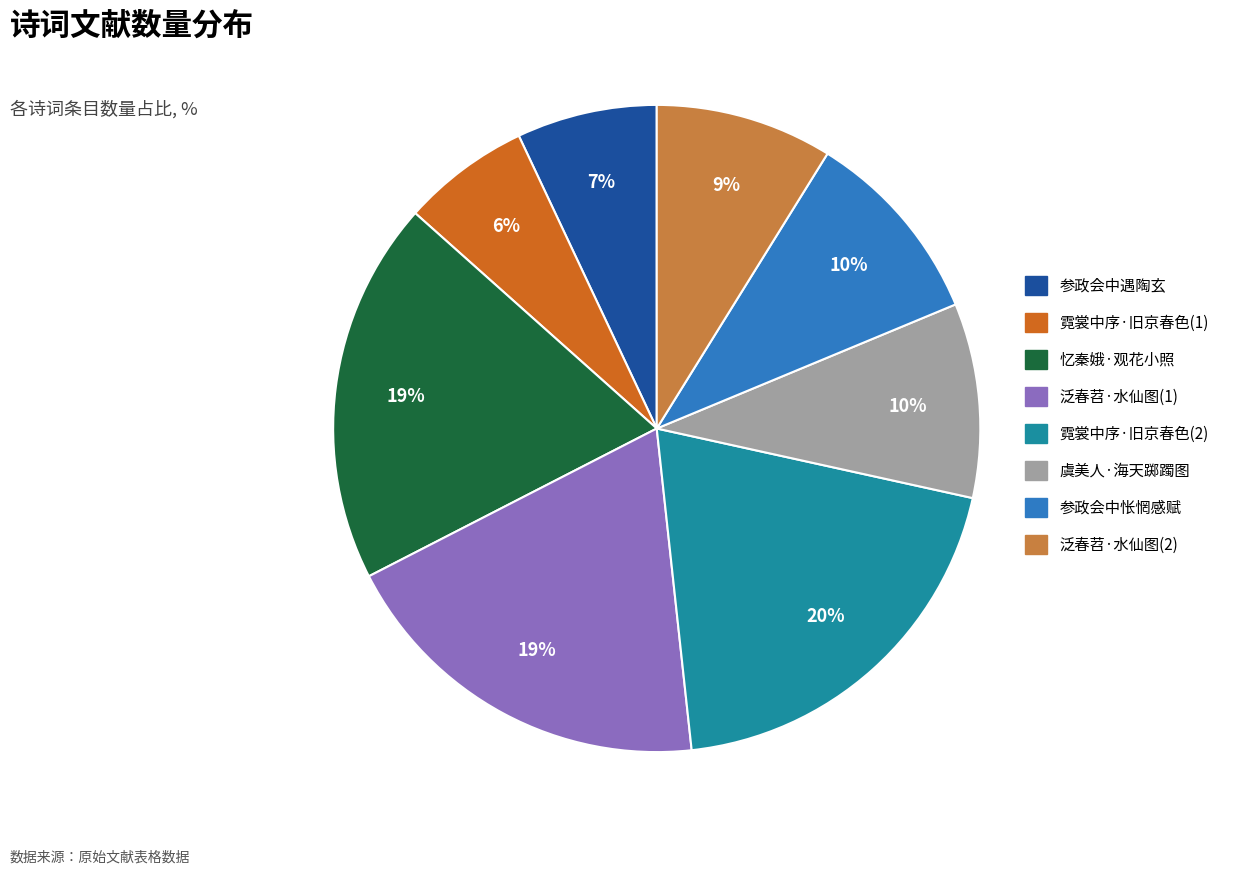

To the nearest percent, what portion does 泛春苕·水仙图(1) represent?

19%